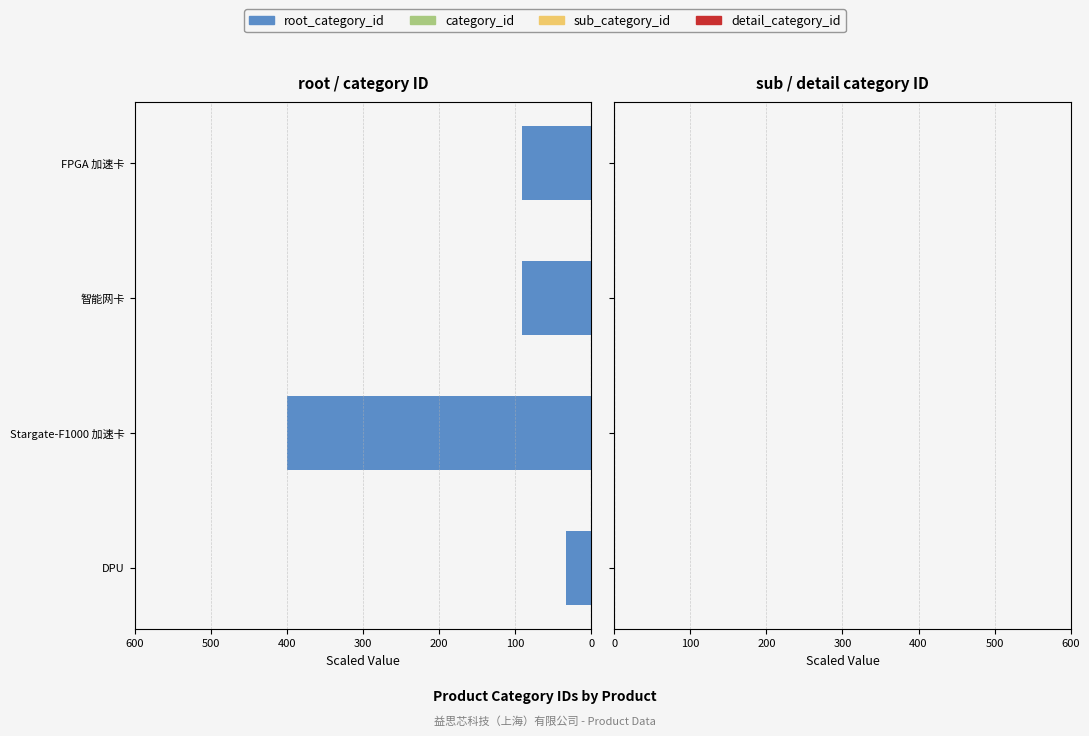

What is the difference between the values at Stargate-F1000 加速卡 and 智能网卡?

309.1